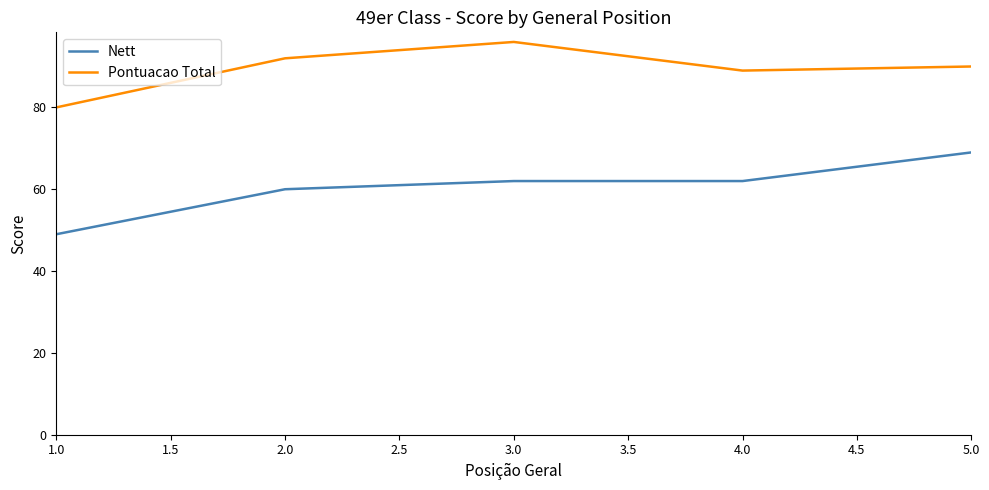

The Pontuacao Total series shows 89 at 4.0. True or false?

True